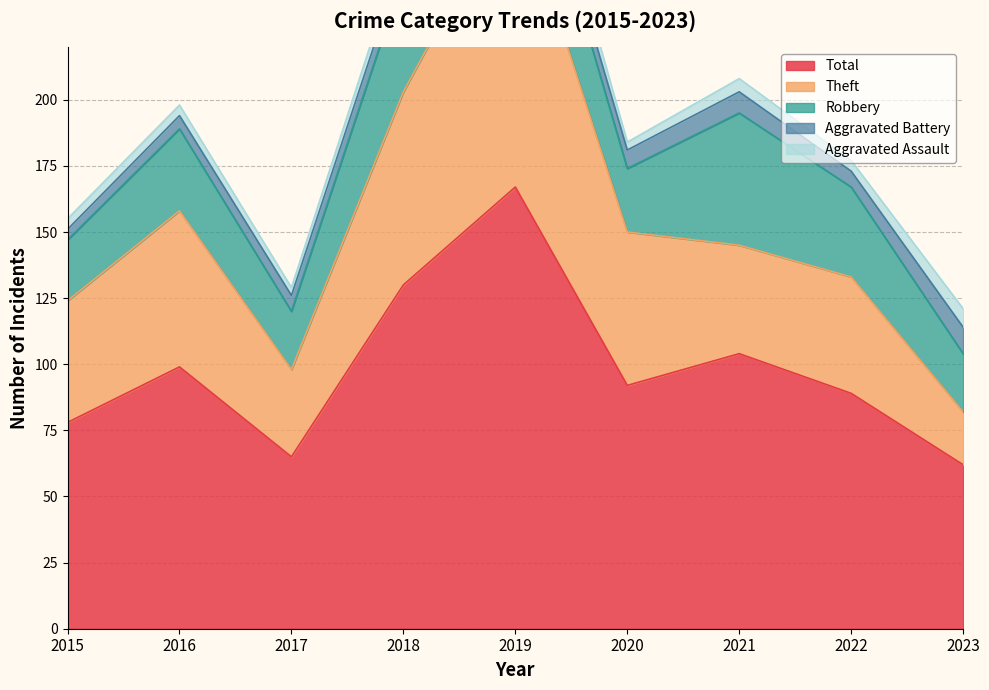

At which label does Aggravated Assault reach its minimum?

2017